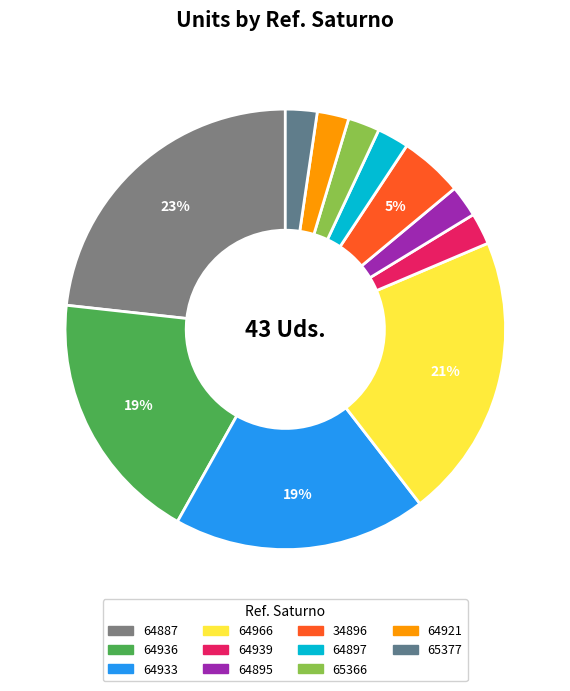

How many segments does this pie chart have?

11